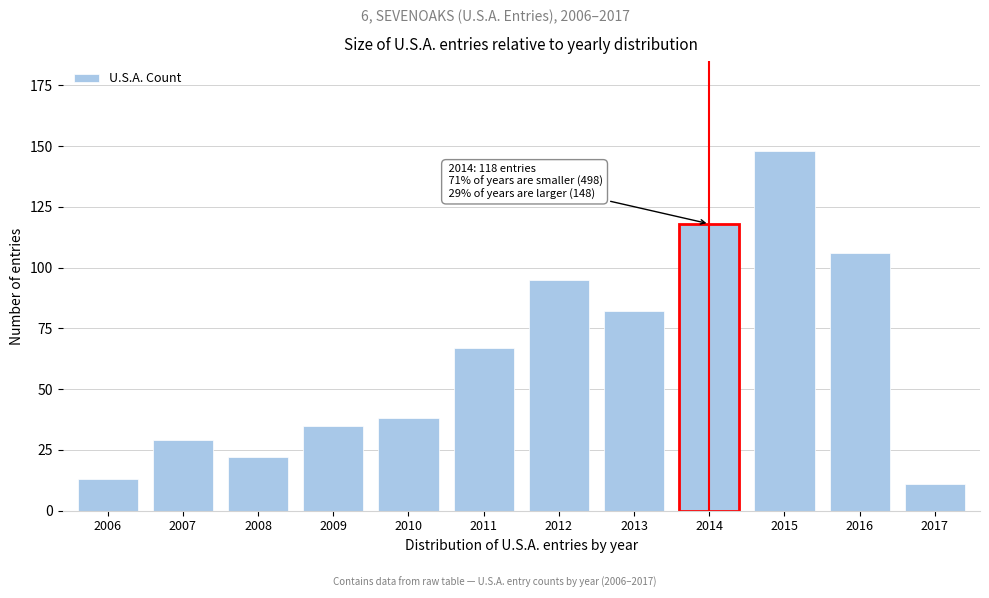

Reading left to right, transcribe all the data shown in this chart.

13	29	22	35	38	67	95	82	118	148	106	11